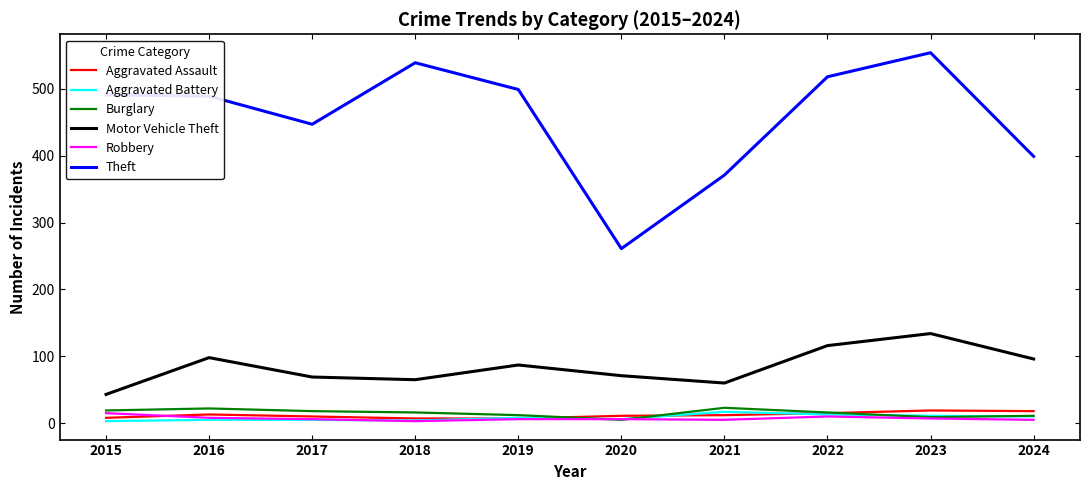

Is the value of Motor Vehicle Theft at 2018 greater than the value of Robbery at 2015?

Yes